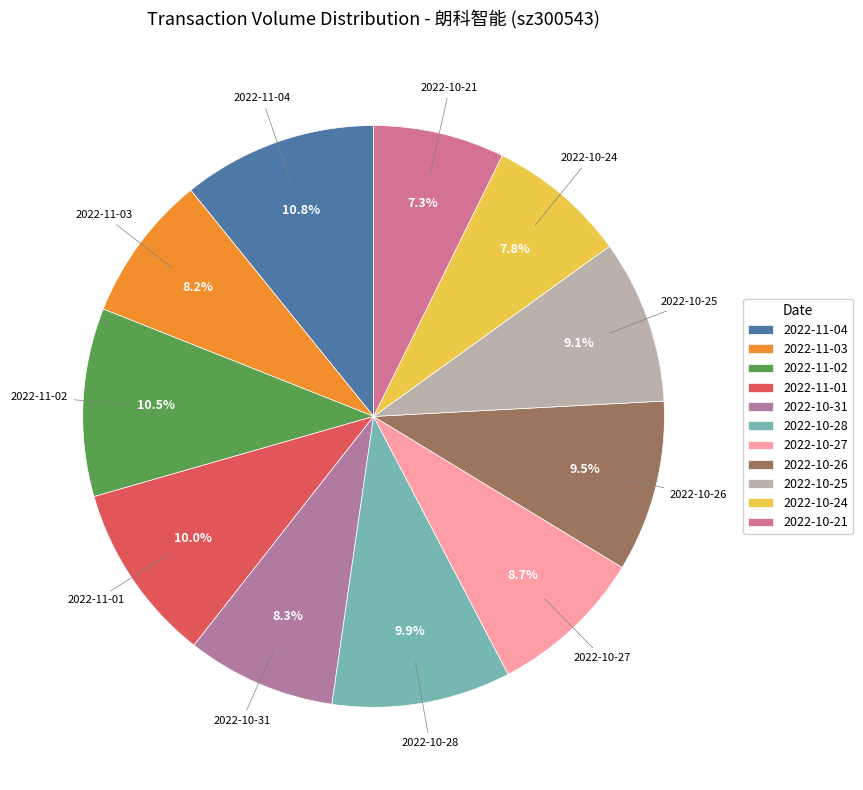

What is the ratio of the value at 2022-10-25 to the value at 2022-10-31?

1.1